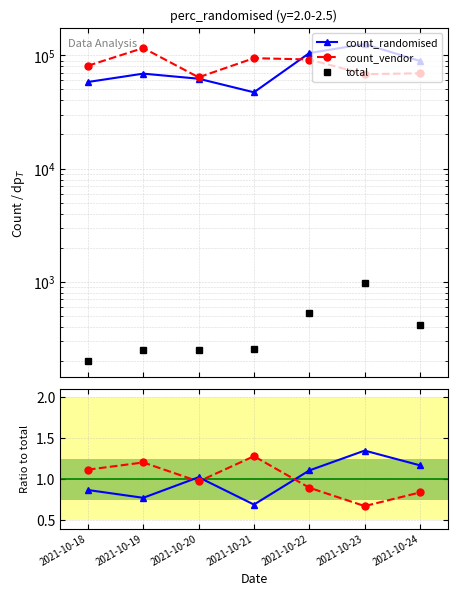

True or false: count_vendor has a value of 0.4 at 2021-10-19.

False